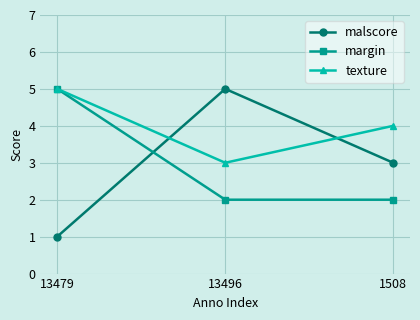

Where is malscore nearest to the value 3?

1508